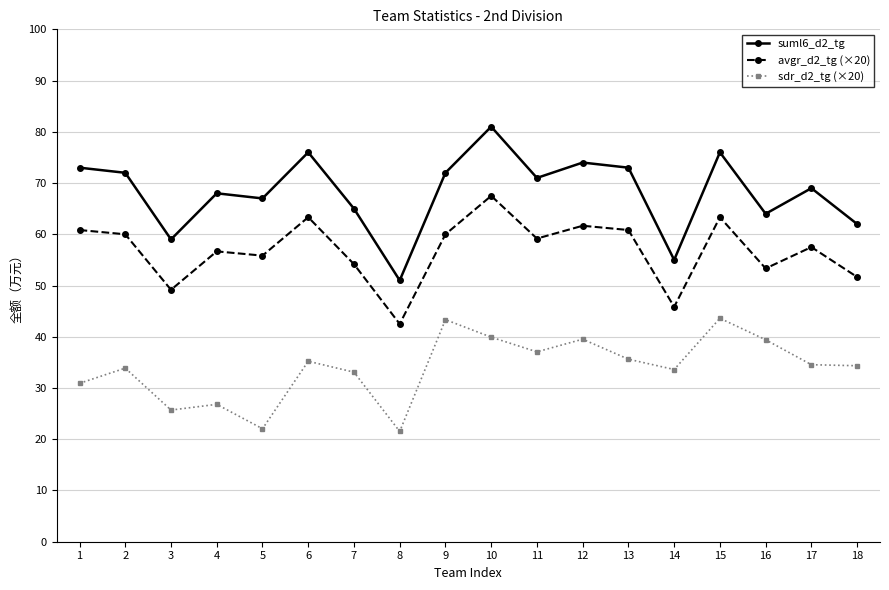

True or false: suml6_d2_tg has more than 2 points higher than both neighbors.

True